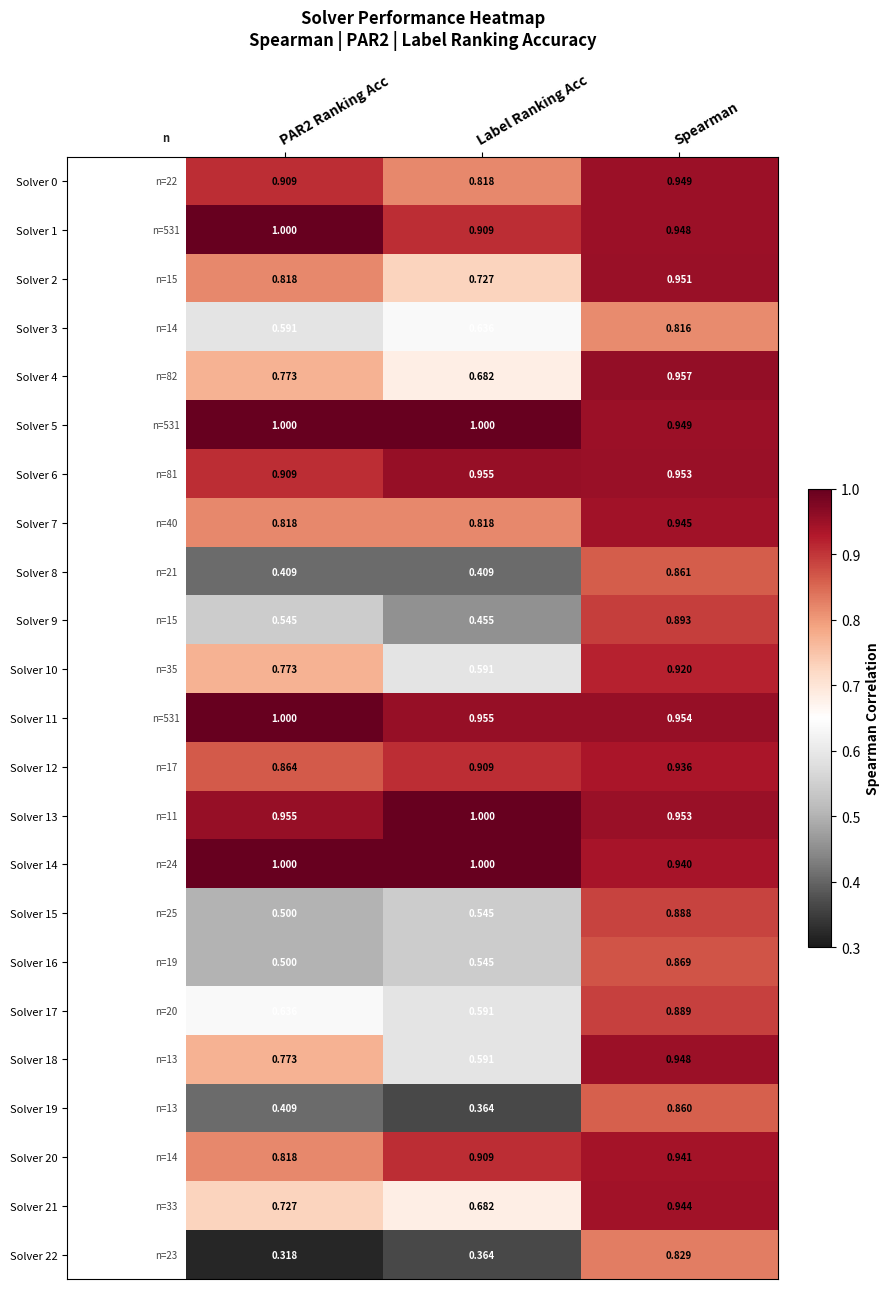

At which category does the chart reach its minimum across all series?

PAR2 Ranking Acc